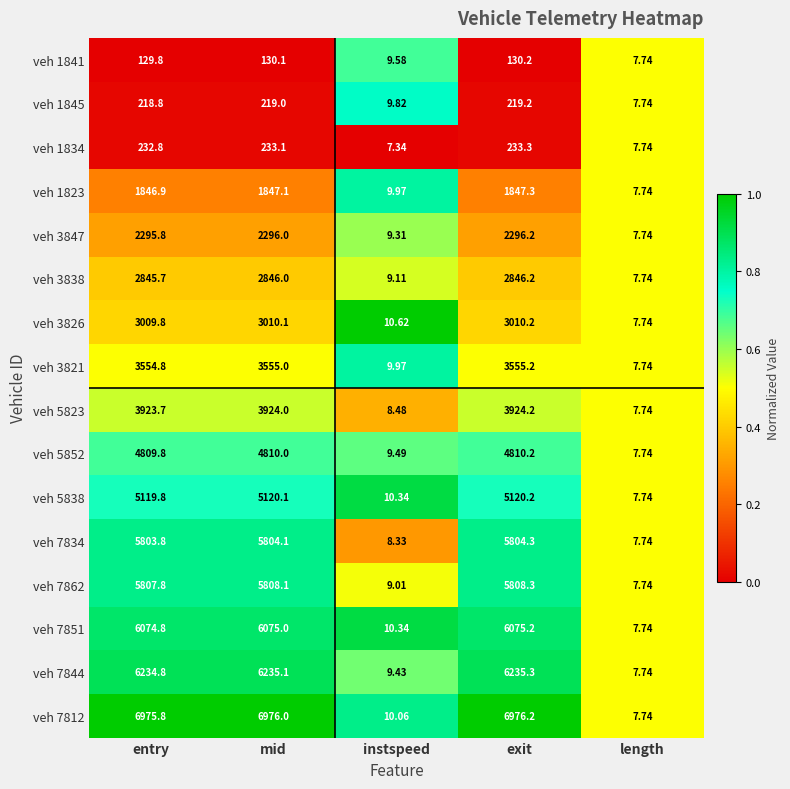

Which category has the lowest value across all series?

instspeed